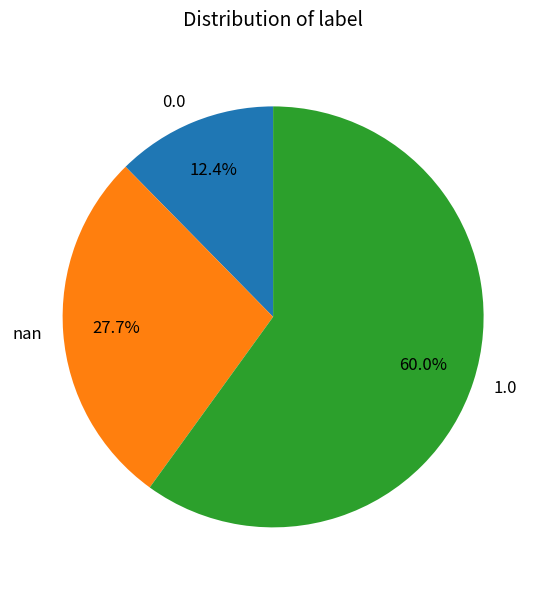

Which category accounts for the majority?

1.0